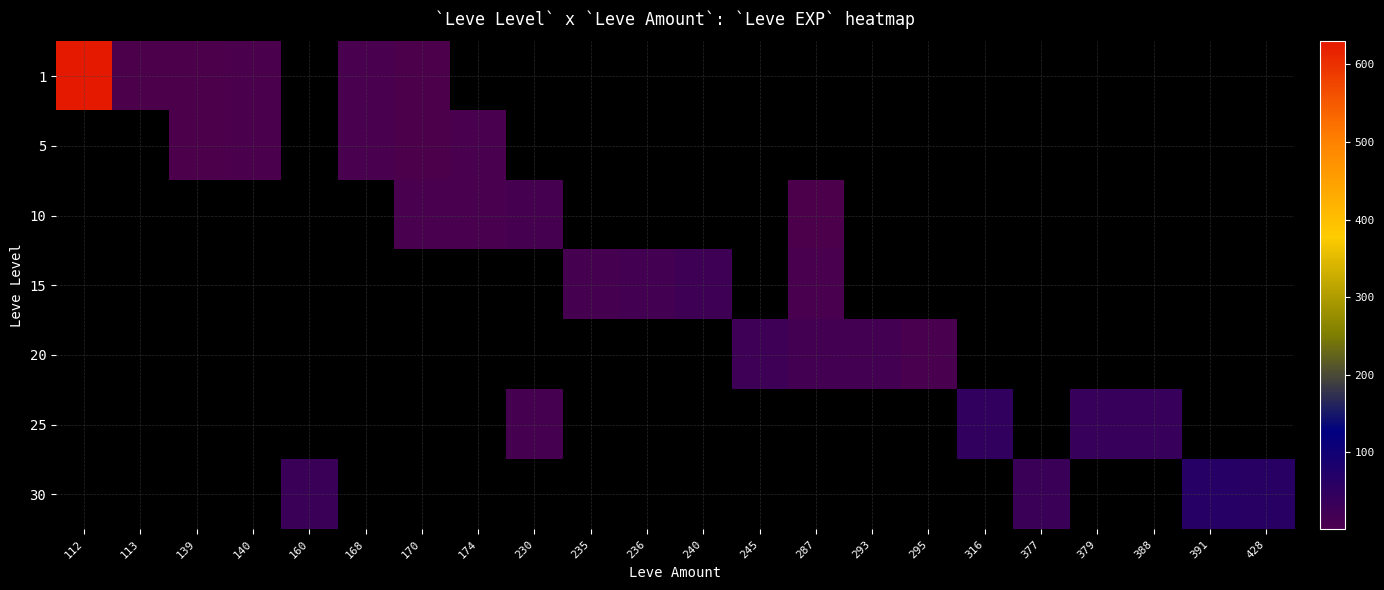

At how many categories does at least one series exceed 201?

1